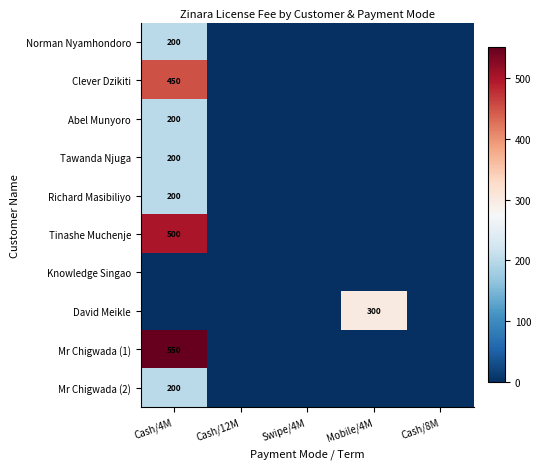

How many distinct data groups are displayed?

10